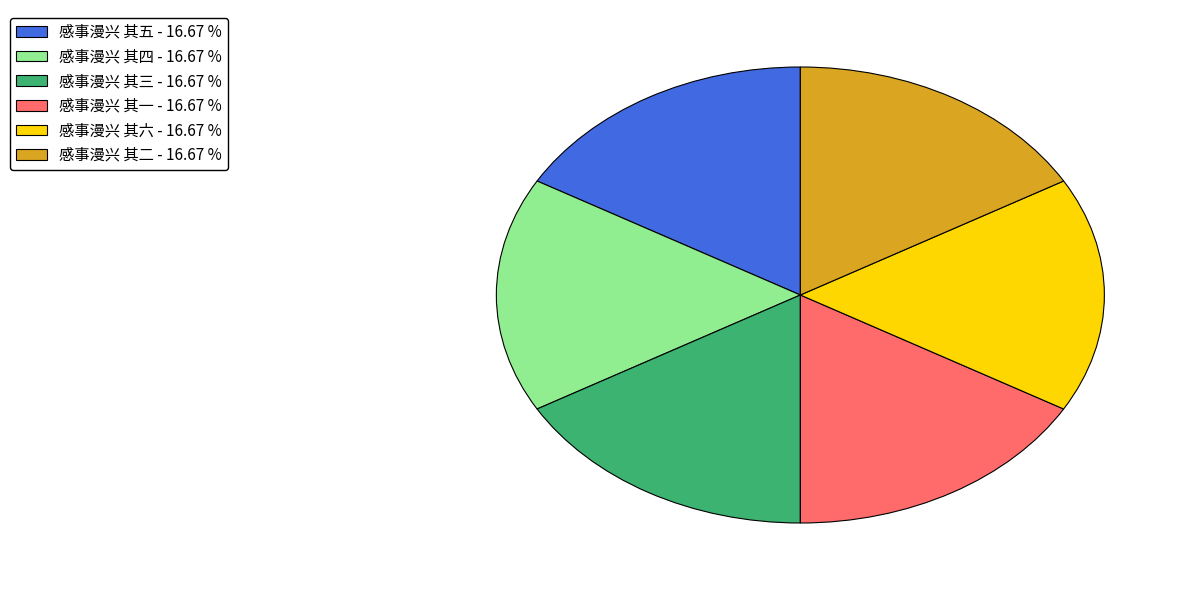

Is the sum of 感事漫兴 其五 and 感事漫兴 其六 greater than half?

No